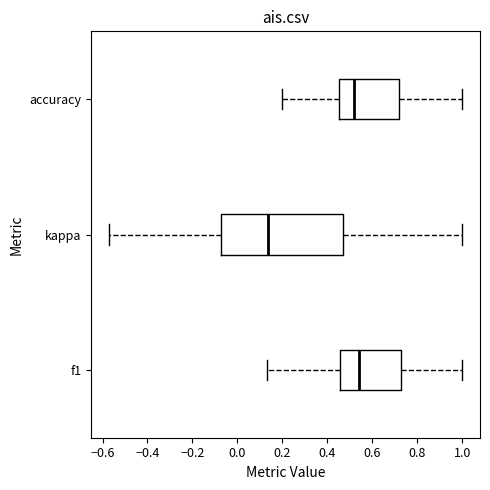

Which box's median line is the furthest to the right?

f1